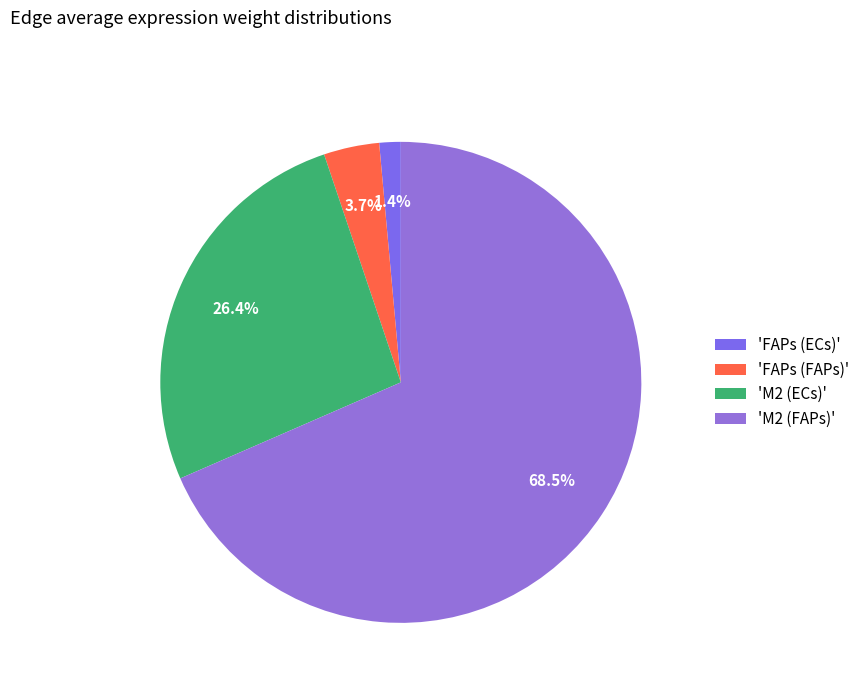

What is the smallest slice in the pie chart?

'FAPs (ECs)'